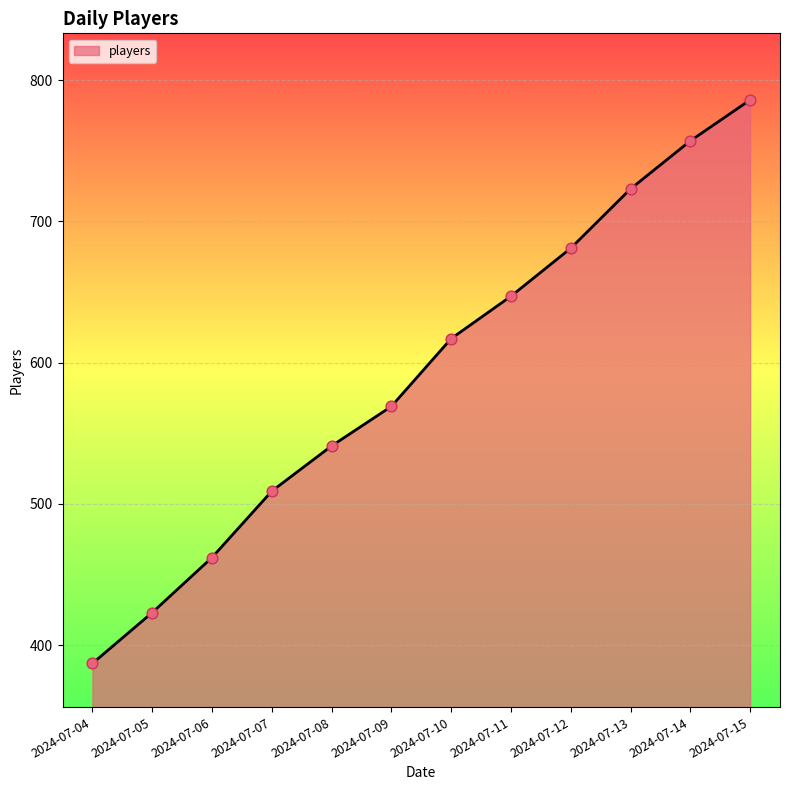

Which has a higher value, 2024-07-10 or 2024-07-09?

2024-07-10